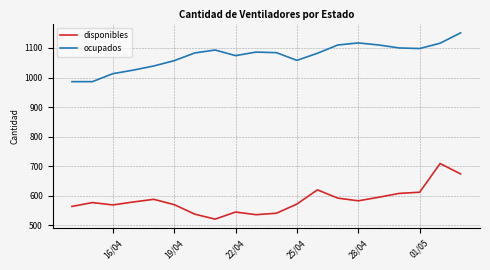

What is the sum of all ocupados values?

21468